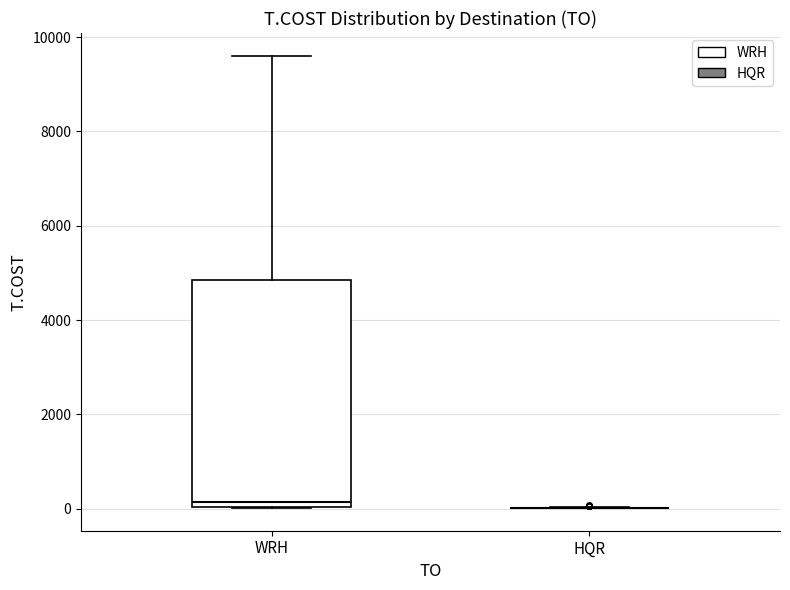

Where does the median line of the box for WRH sit on the y-axis? The values are not printed on the chart, so give them approximately, as read against the axis.

200